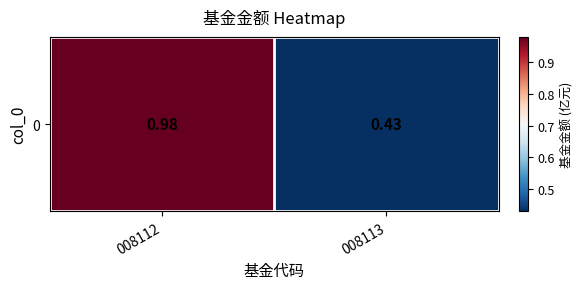

What is the average value?

0.7